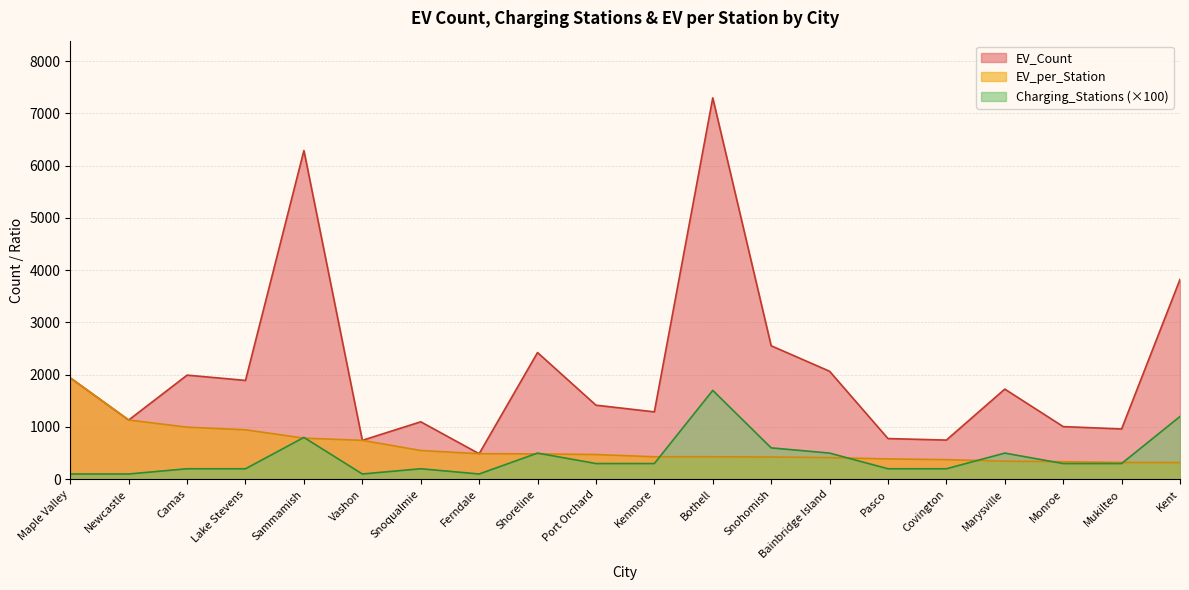

True or false: EV_Count and EV_per_Station cross at least once.

False